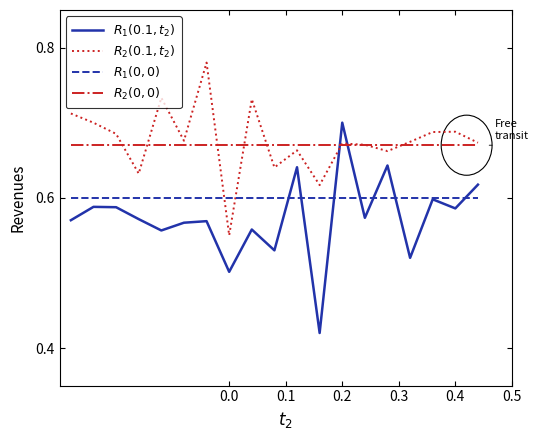

Which series has the largest total across all categories?

$R_2(0.1,t_2)$